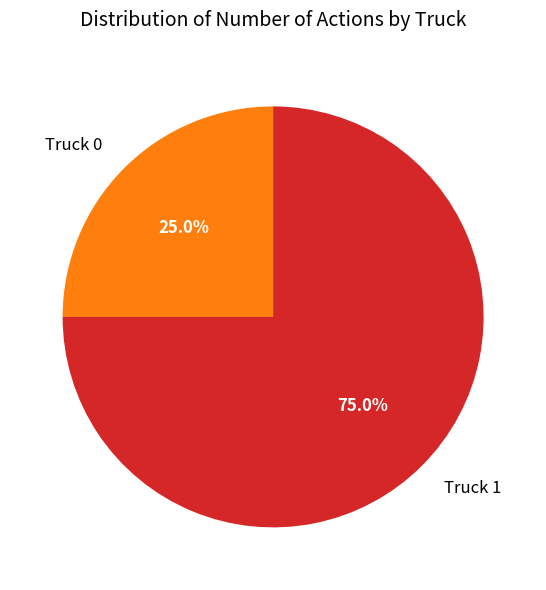

Is it true that Truck 0 is 35% of the pie?

False